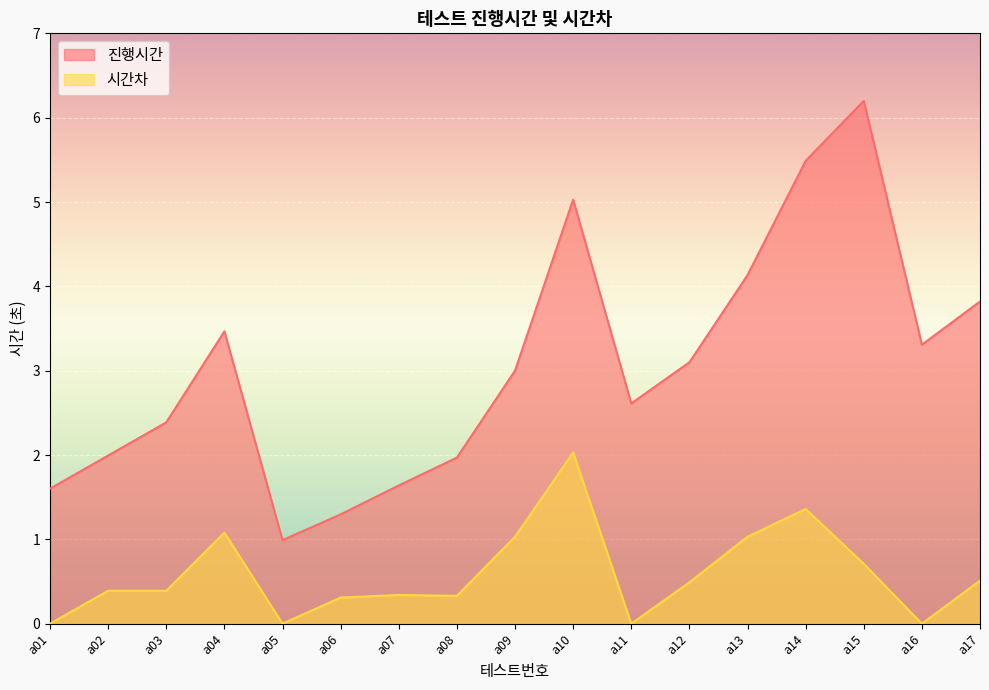

True or false: 진행시간 and 시간차 intersect in this chart.

False